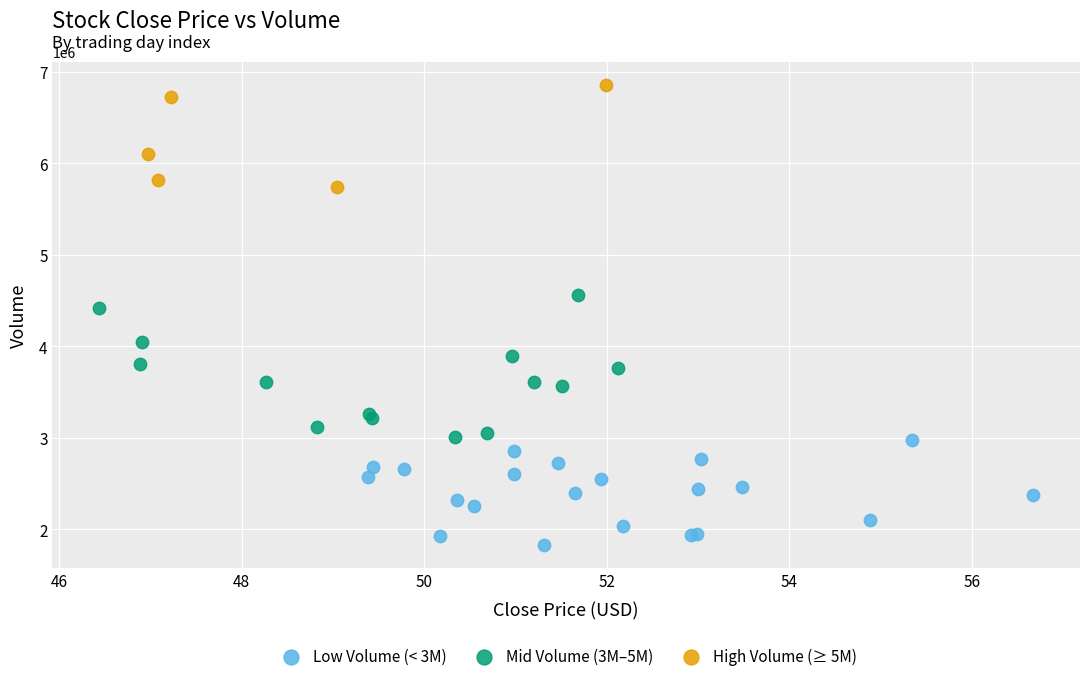

Which series contains the highest Y value?

High Volume (≥ 5M)